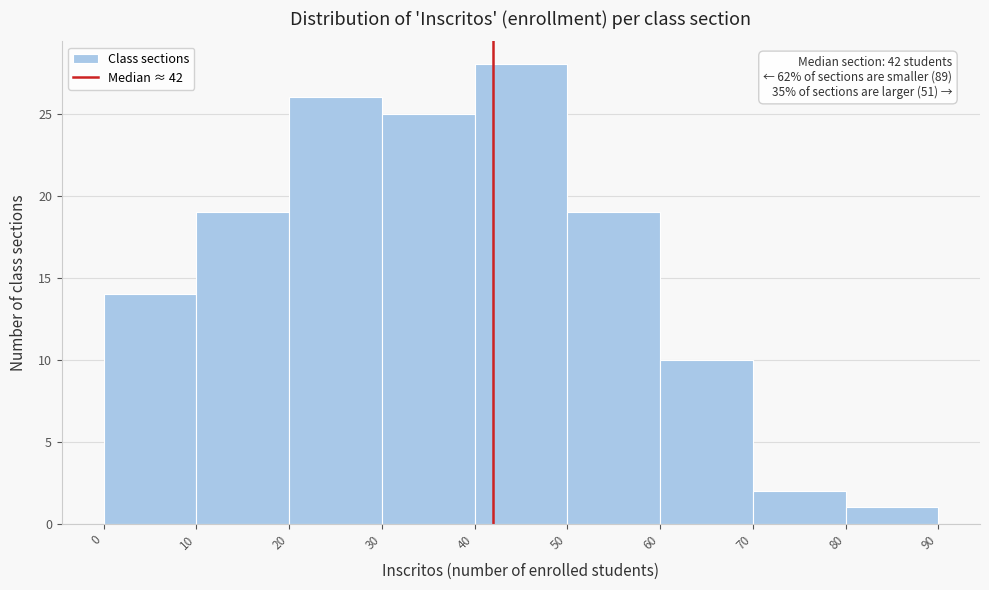

Over which range of the x-axis is the bar tallest?

40 to 50